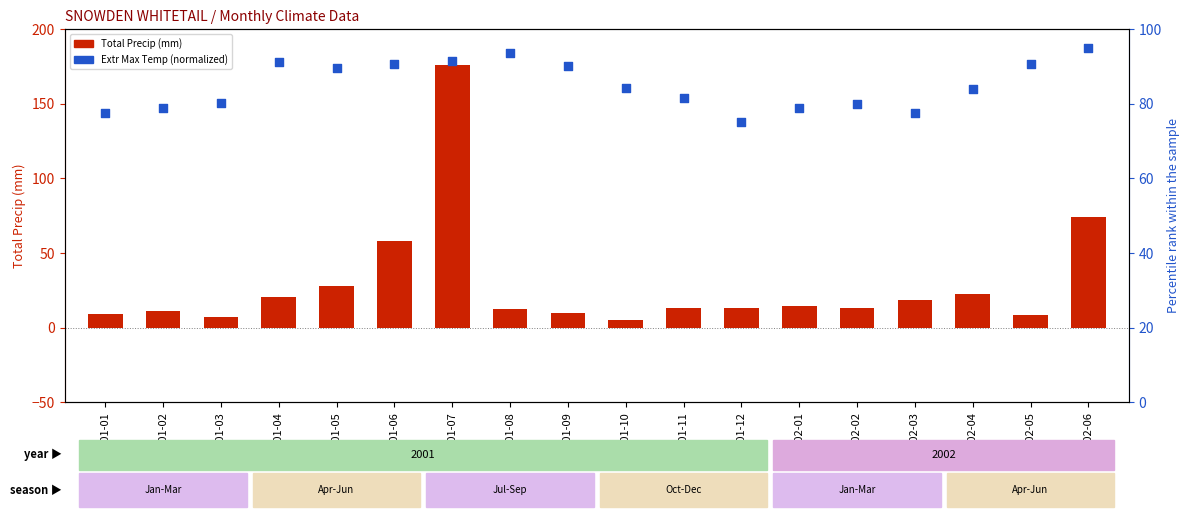

Is the value of Total Precip (mm) at 2001-06 greater than the value of Extr Max Temp (norm) at 2001-03?

No